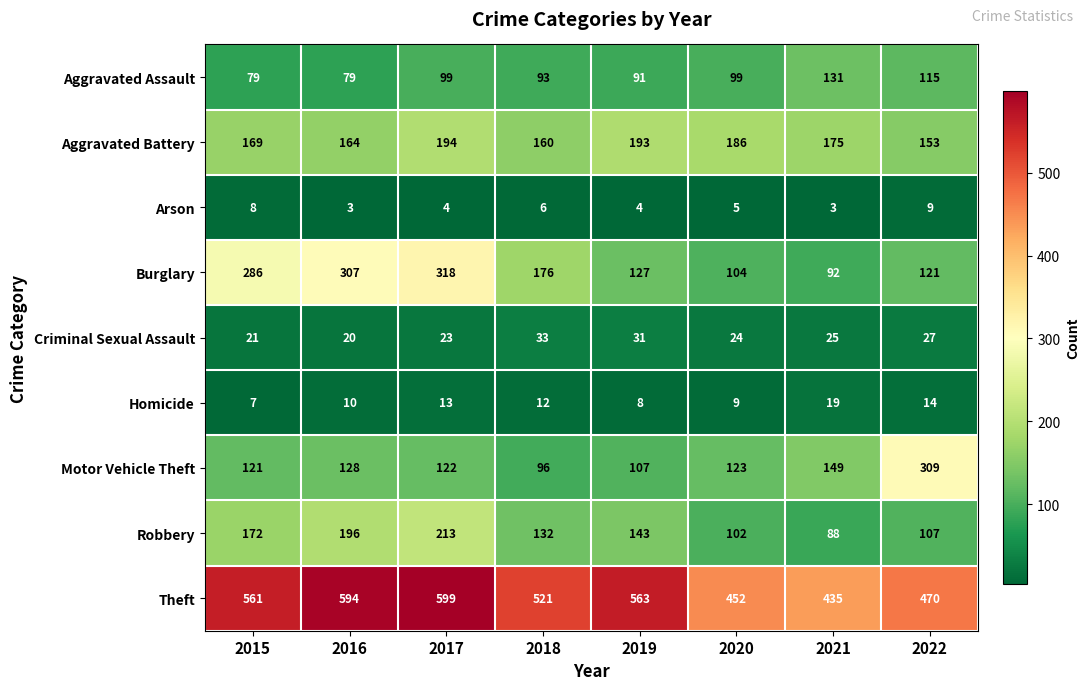

Is it true that Burglary equals 92 at 2021?

True